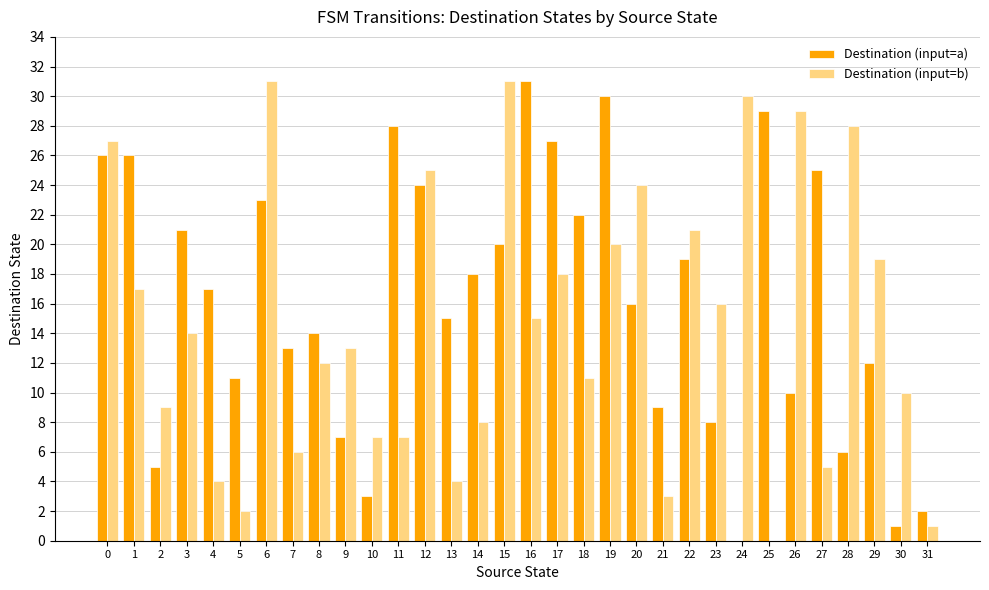

Read the Destination (input=b) value at 11.

7